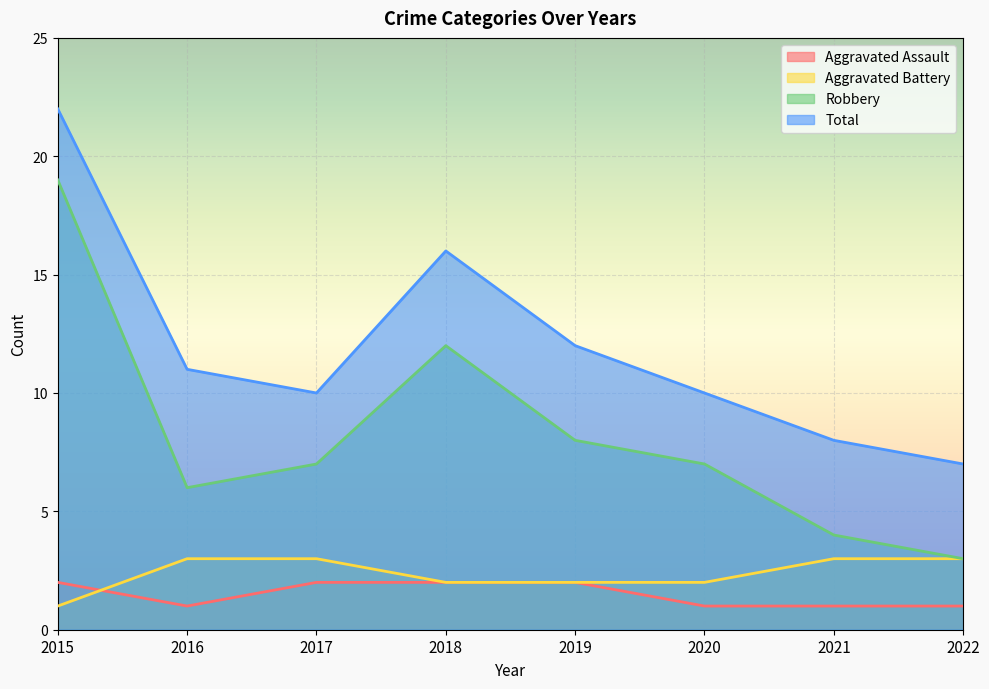

Reading left to right, transcribe all the data shown in this chart.

Aggravated Assault: 2015=2	2016=1	2017=2	2018=2	2019=2	2020=1	2021=1	2022=1
Aggravated Battery: 2015=1	2016=3	2017=3	2018=2	2019=2	2020=2	2021=3	2022=3
Robbery: 2015=19	2016=6	2017=7	2018=12	2019=8	2020=7	2021=4	2022=3
Total: 2015=22	2016=11	2017=10	2018=16	2019=12	2020=10	2021=8	2022=7